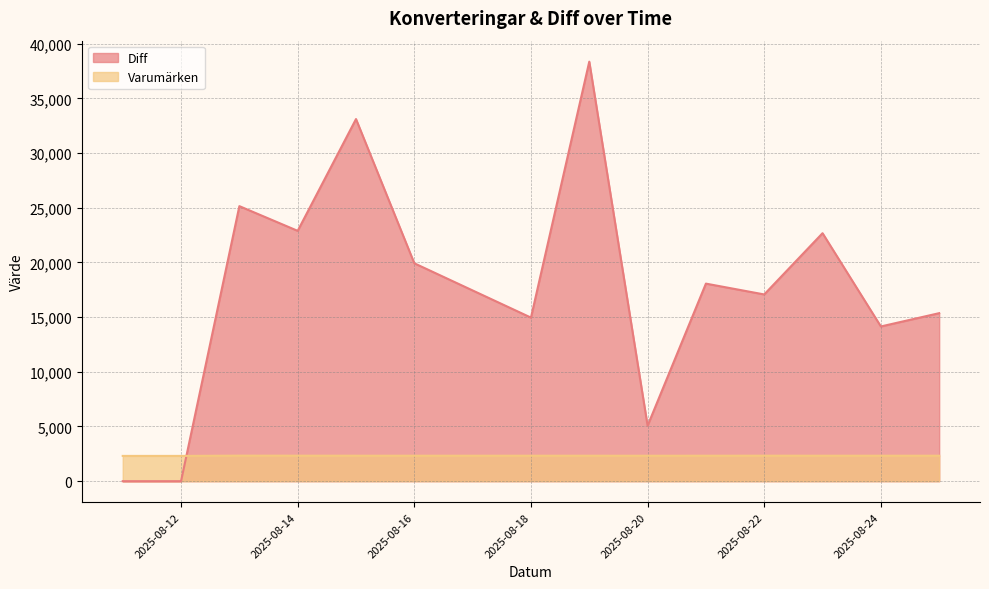

True or false: Diff has more than 2 interior local peaks.

True